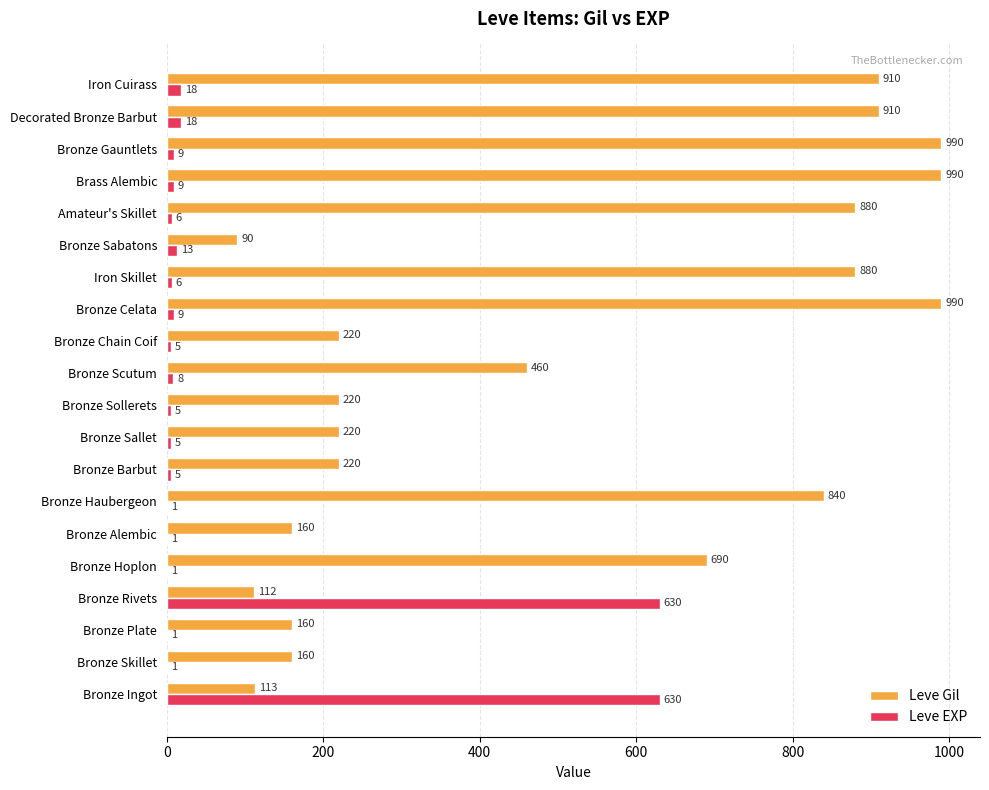

Is it true that Leve EXP equals 5 at Bronze Sallet?

True